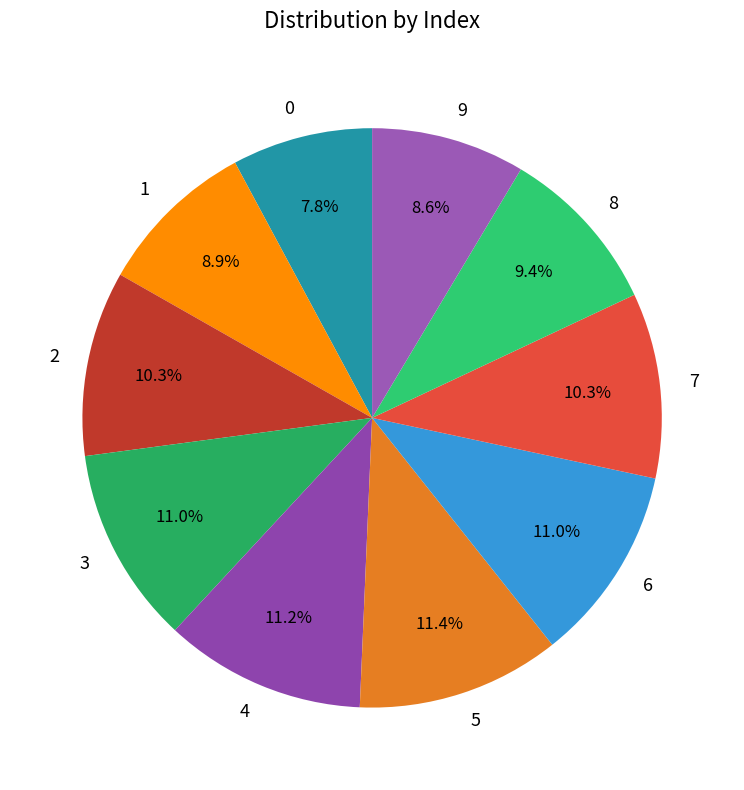

Combined, what portion of the pie is 3 and 4?

22.2%